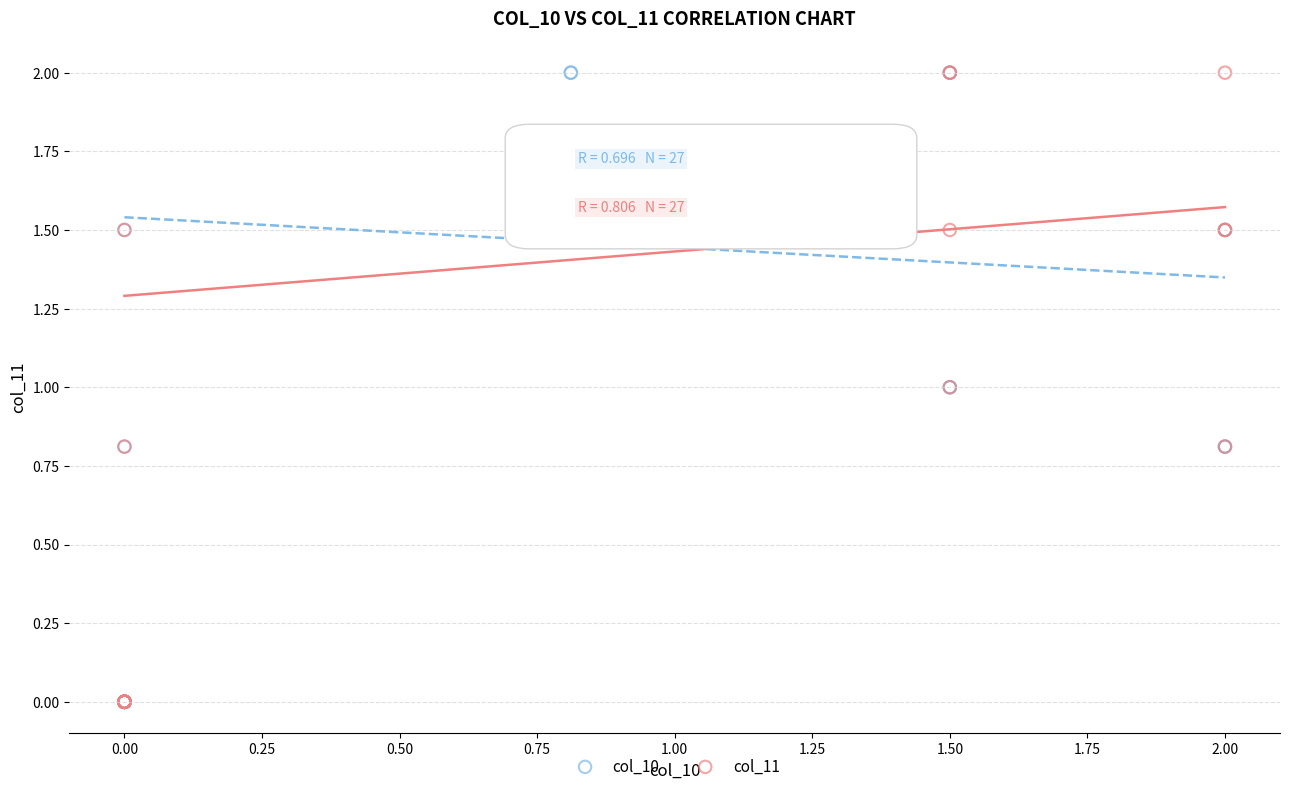

What are all the series names shown in the legend?

col_10, col_11